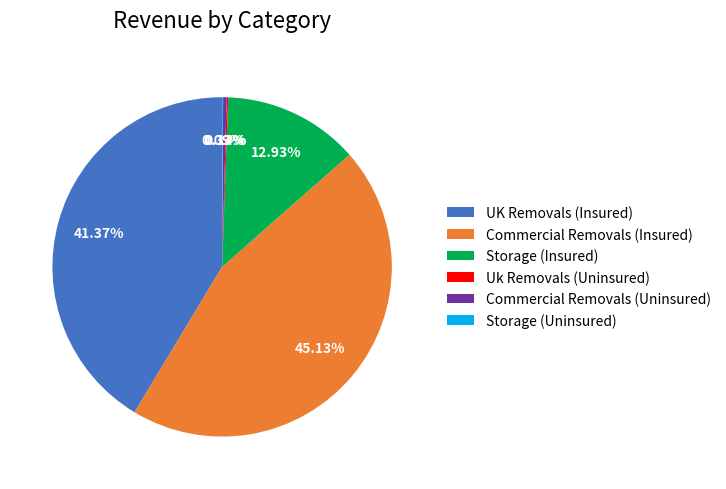

Do Commercial Removals (Insured) and Commercial Removals (Uninsured) together represent more than half of the pie?

No